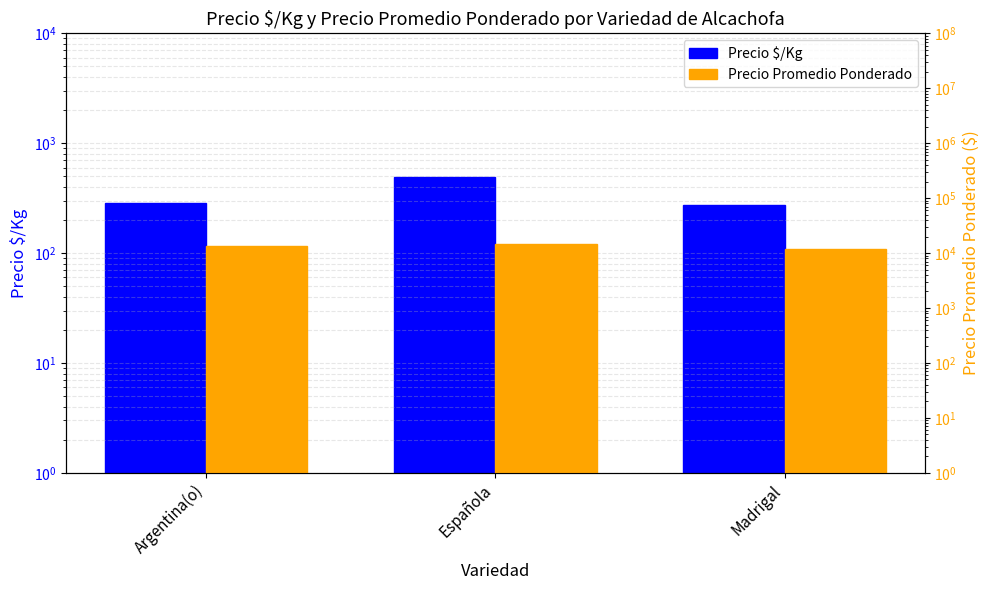

Reading left to right, what are all the values shown in this chart?

Precio $/Kg: 284	494	272
Precio Promedio Ponderado: 13614	14853	11750